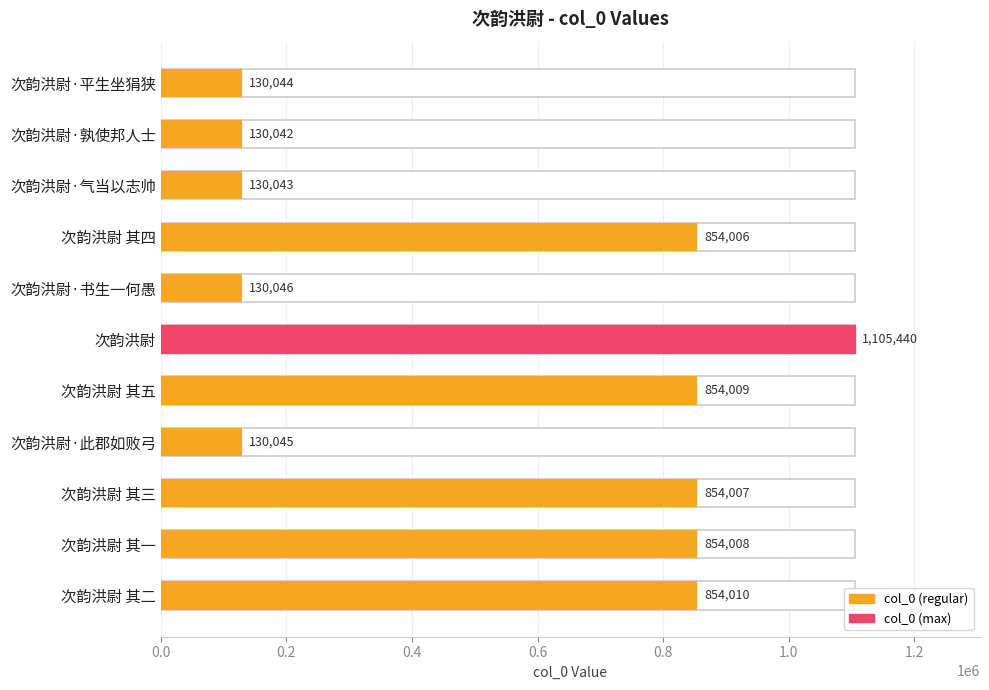

Read the value at 次韵洪尉 其二, to the nearest 100.

854000